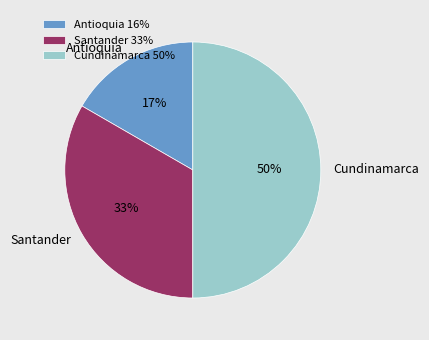

Which category has the smallest portion of the pie?

Antioquia